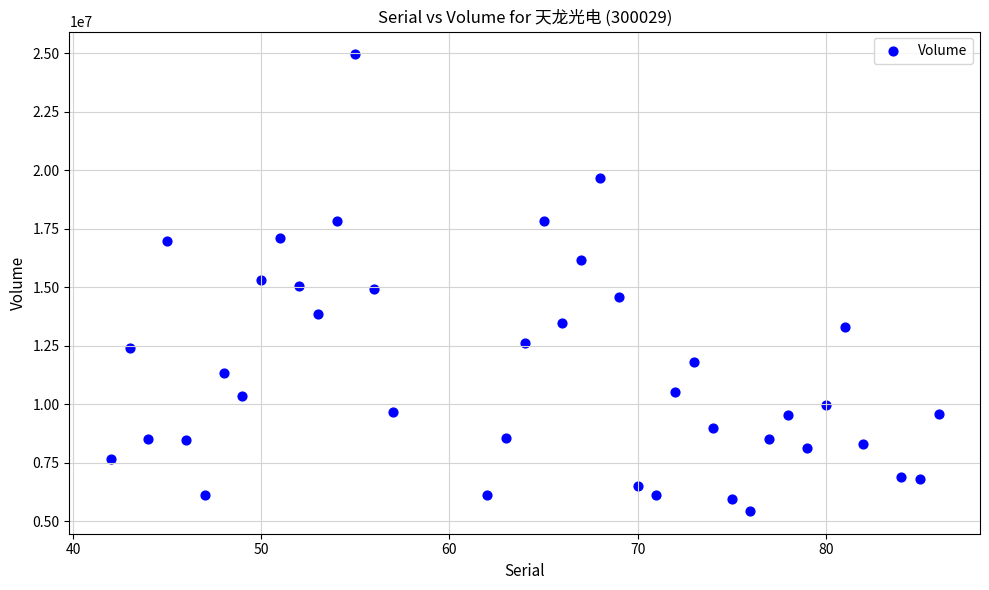

What is the range of Y values (max minus min)?

19509000